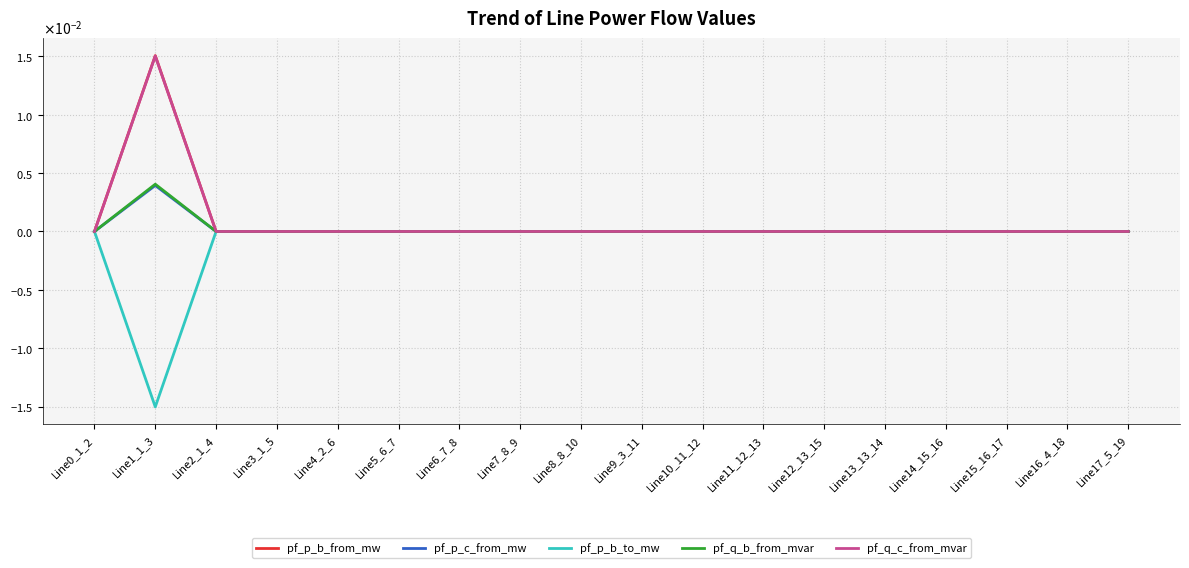

True or false: pf_p_b_to_mw has a value of -0.0 at Line1_1_3.

True